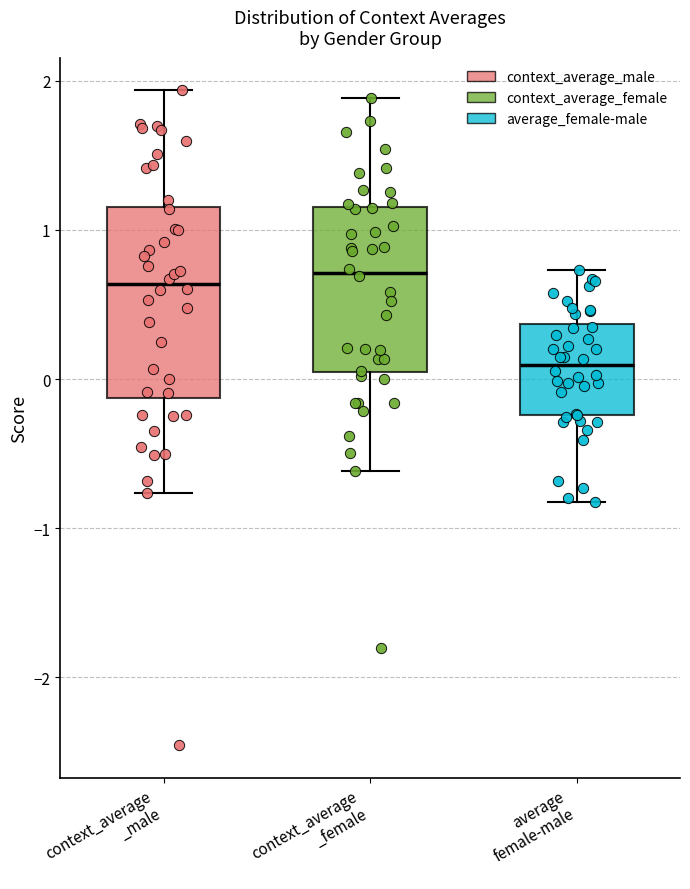

Reading left to right, transcribe this box plot: for each box, give where its median line is, the range the box spans, and where its two whiskers end, as read against the y-axis. The values are not printed on the chart, so give them approximately, as read against the axis.

context_average _male: median 0.6, box -0.1 to 1.2, whiskers -0.8 to 1.9
context_average _female: median 0.7, box 0.0 to 1.2, whiskers -0.6 to 1.9
average female-male: median 0.1, box -0.2 to 0.4, whiskers -0.8 to 0.7